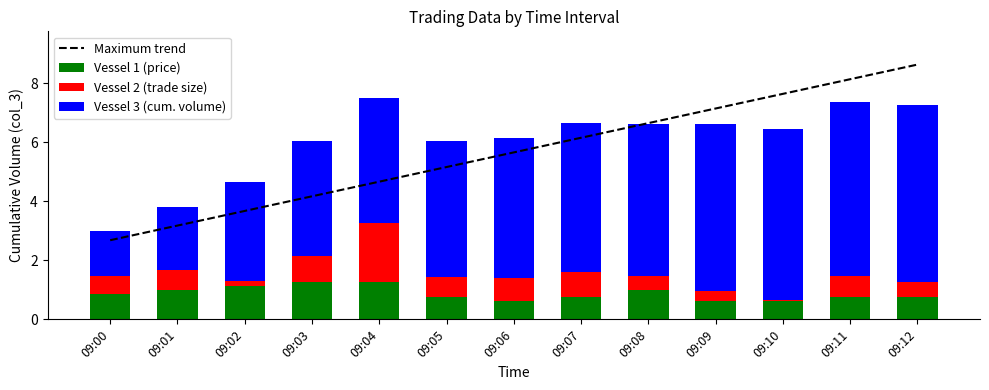

What is the sum of all Vessel 3 (cum. volume) values?

58.0